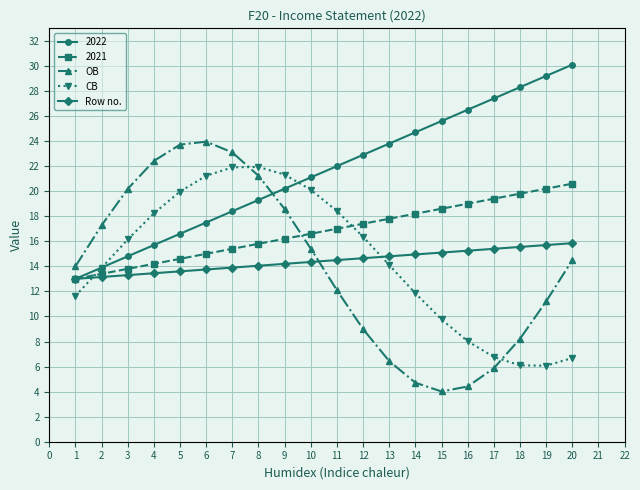

Where is the first local minimum for OB?

15